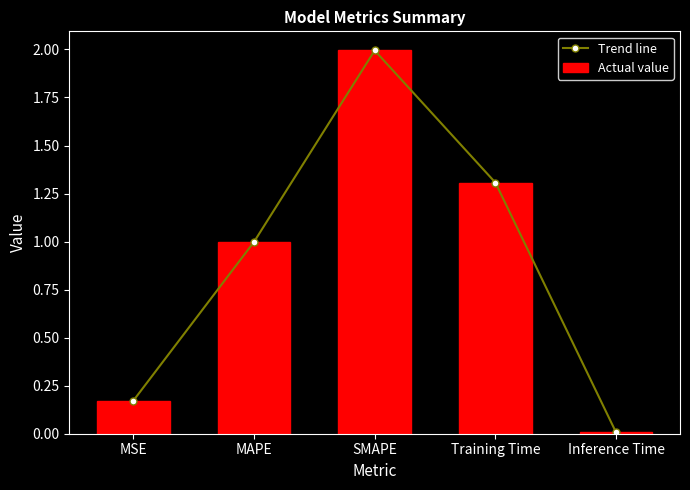

Which has a higher value, Inference Time or Training Time?

Training Time